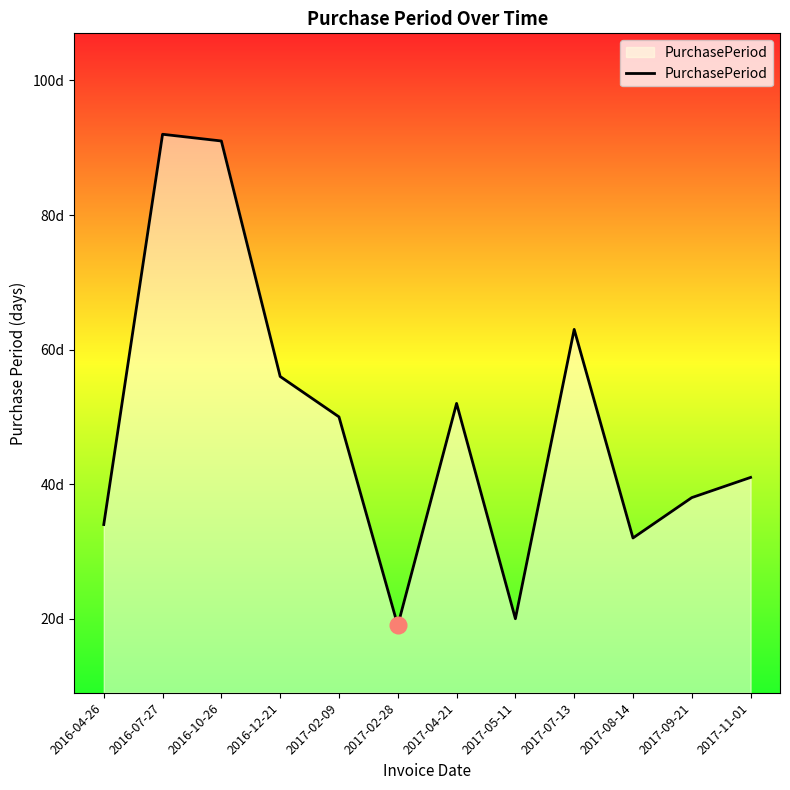

What is the value of the 12th point from the left?

41